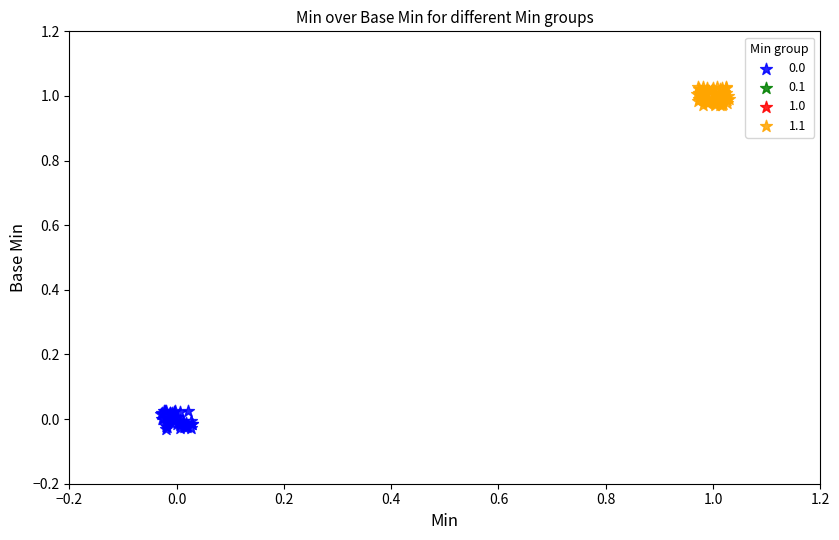

Which series reaches the maximum Y coordinate?

1.1